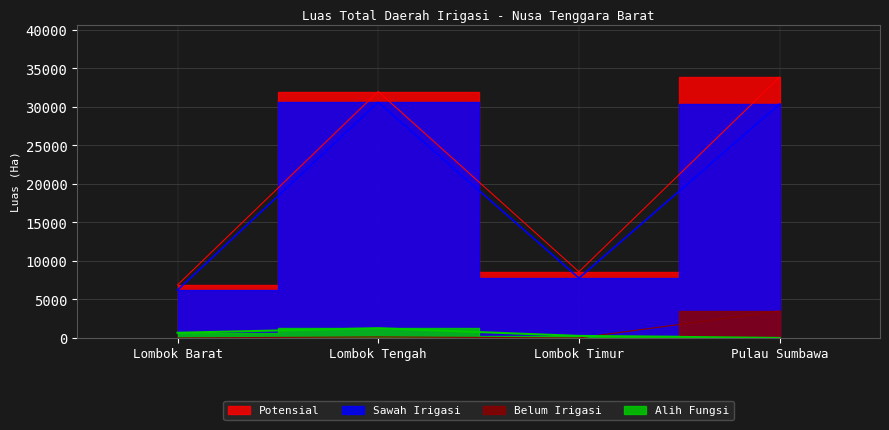

True or false: Belum Irigasi and Alih Fungsi intersect in this chart.

True